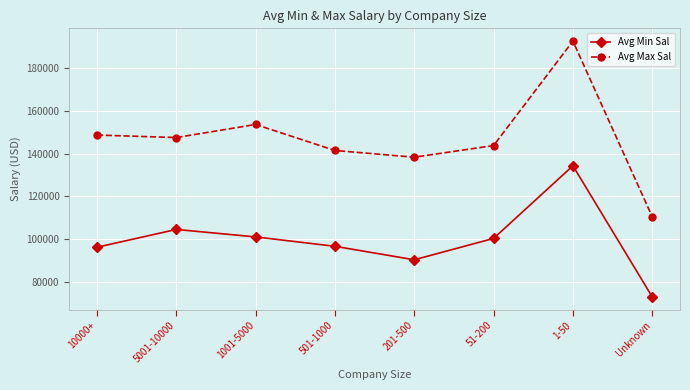

At which category is the sum across all series the highest?

1-50